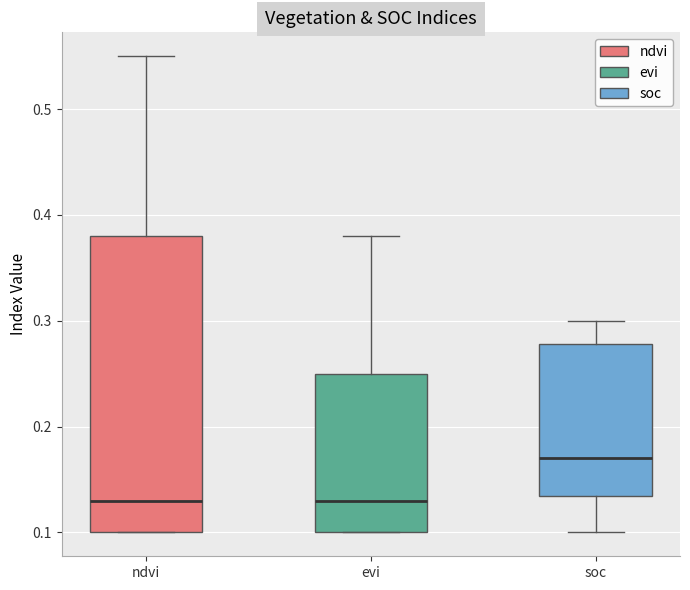

Where is the upper edge of the box for soc on the y-axis? The values are not printed on the chart, so give them approximately, as read against the axis.

0.28